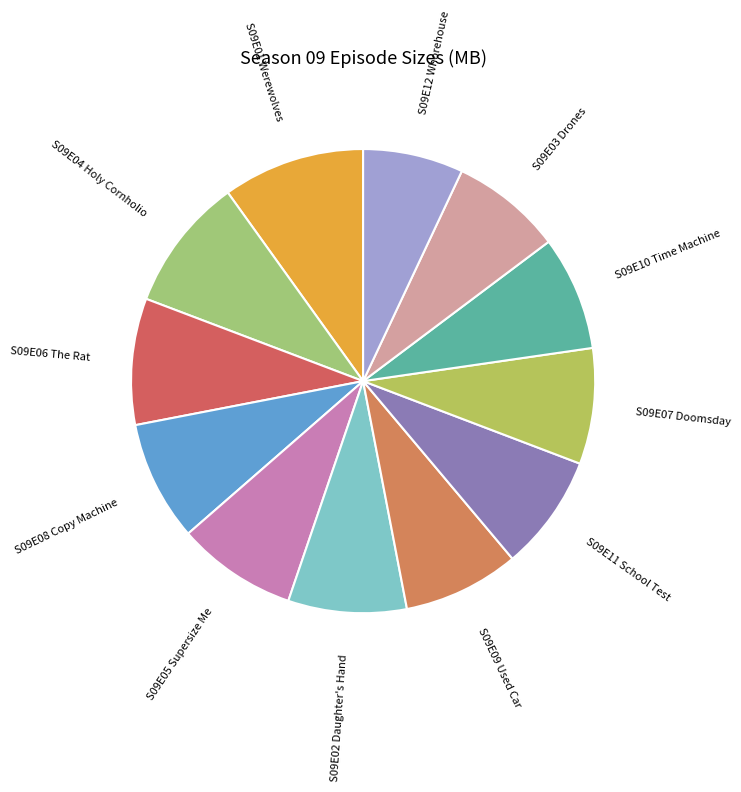

Between S09E12 Whorehouse and S09E09 Used Car, which is larger?

S09E09 Used Car